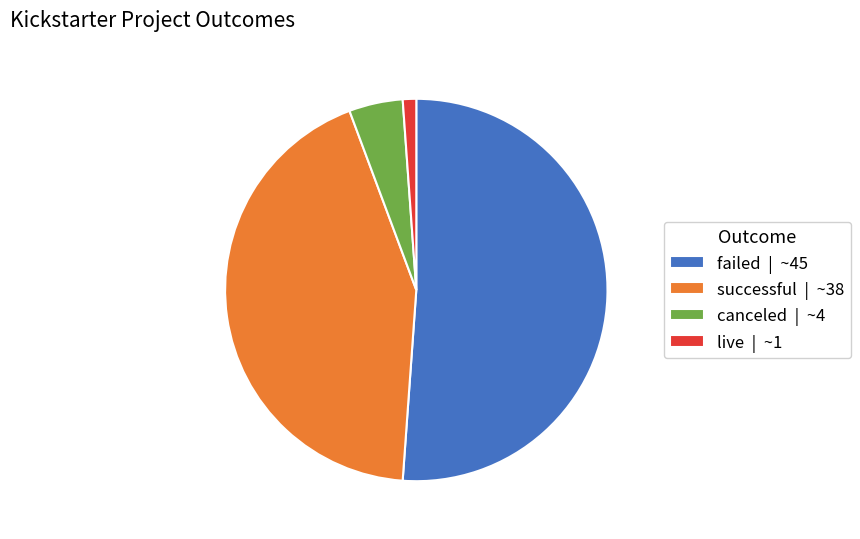

Is the sum of failed | ~45 and successful | ~38 greater than half?

Yes